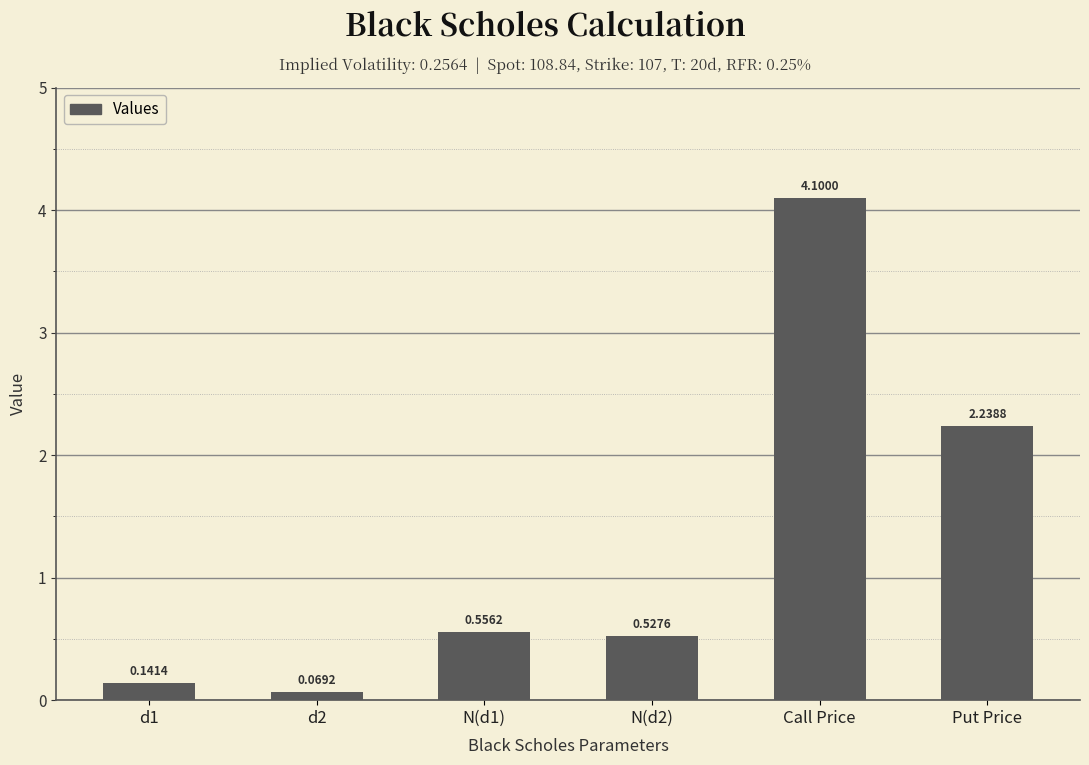

What is the label of the 2nd bar from the right?

Call Price